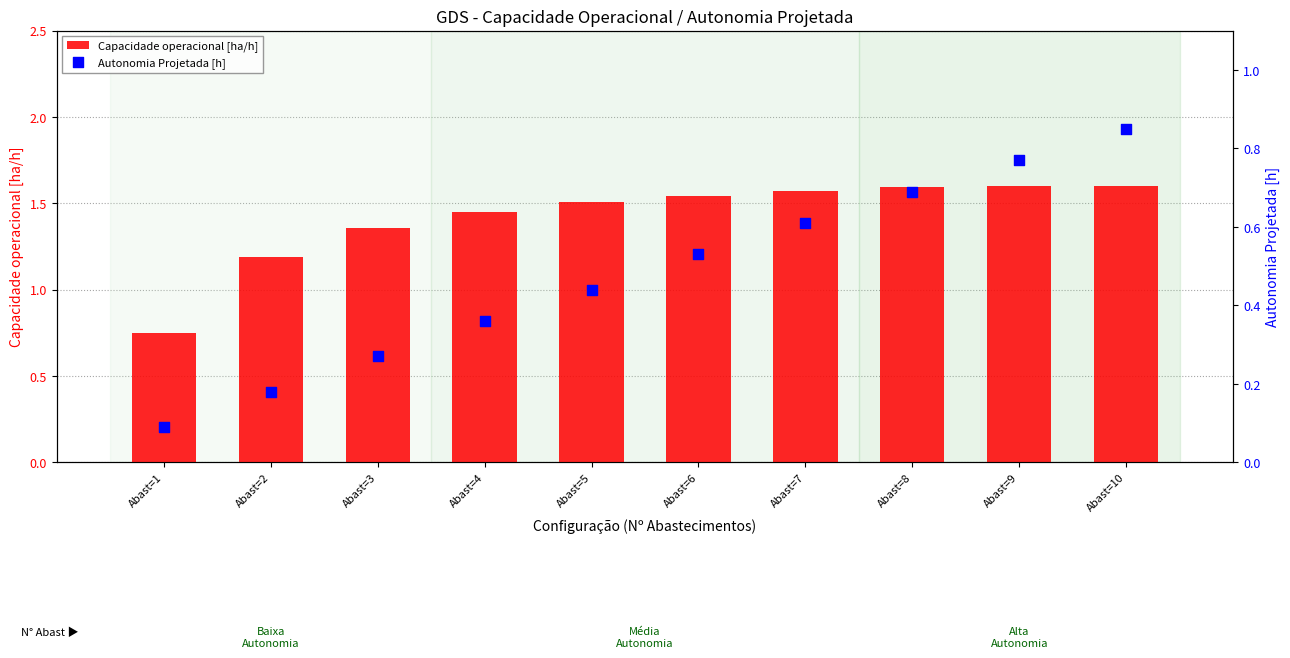

At how many categories does at least one series exceed 0?

10